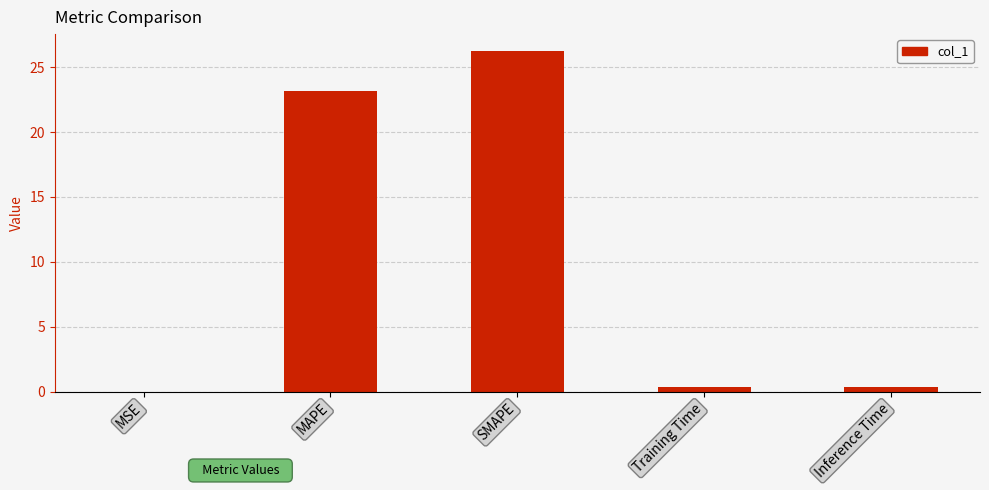

What is the sum of all values?

50.2